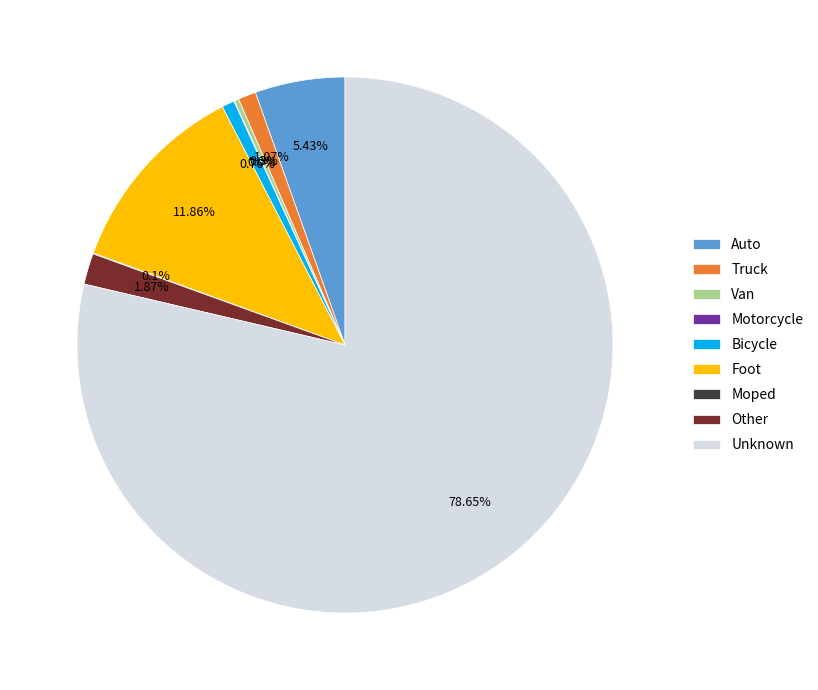

To the nearest percent, what is the average slice percentage?

11%